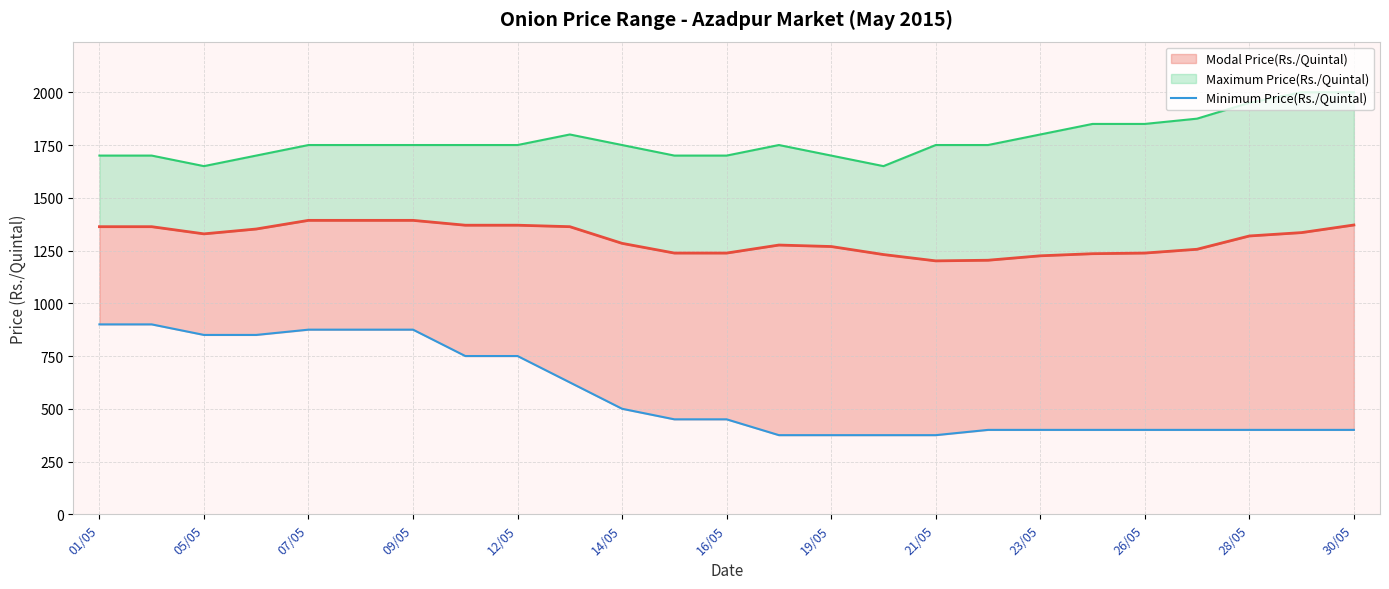

What is the minimum value shown in the chart?

375